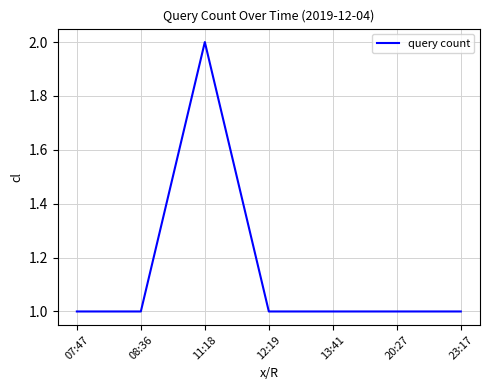

What value does the data have at 12:19?

1